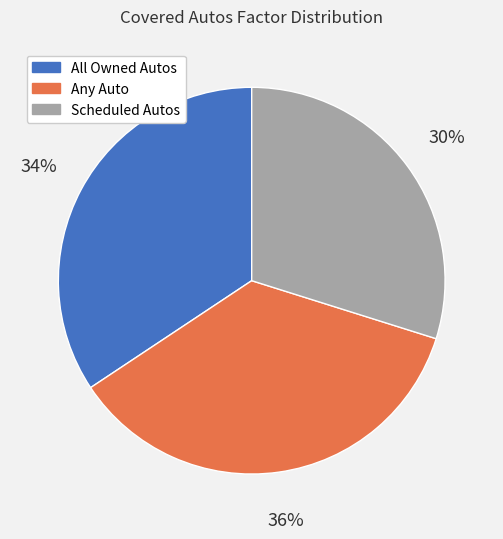

To the nearest percent, what is the combined percentage of Scheduled Autos and All Owned Autos?

64%